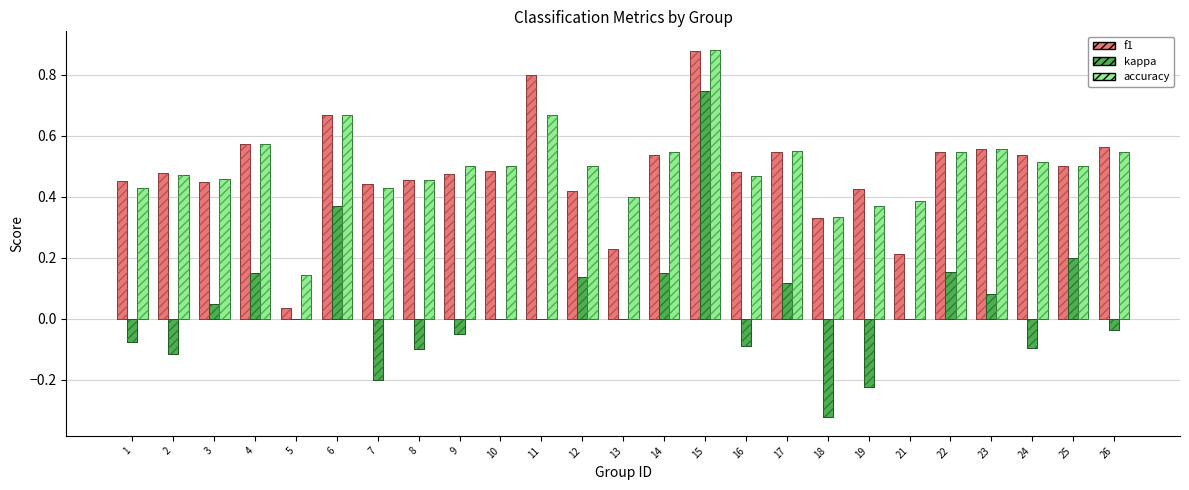

How many accuracy values are between 0 and 1?

25